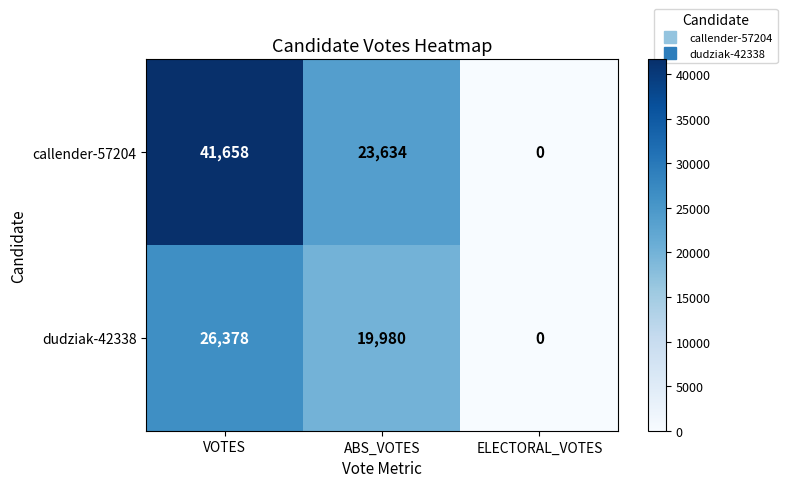

What is the spread (max minus min) of values at ABS_VOTES?

3654